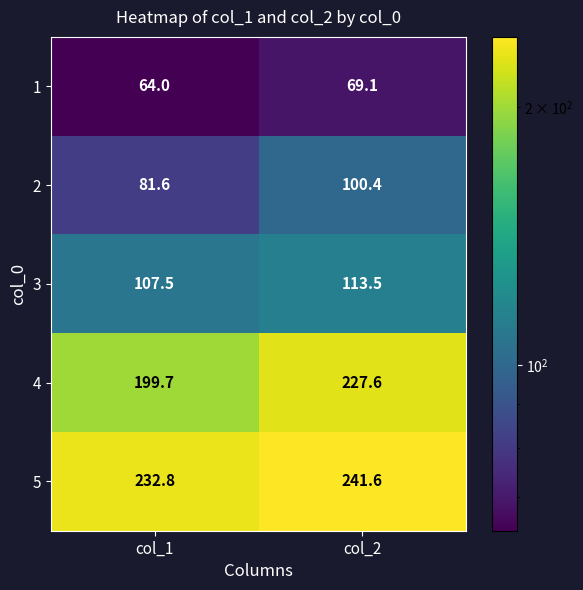

Reading left to right, what are all the values shown in this chart?

1: 64.0	69.1
2: 81.6	100.4
3: 107.5	113.5
4: 199.7	227.6
5: 232.8	241.6